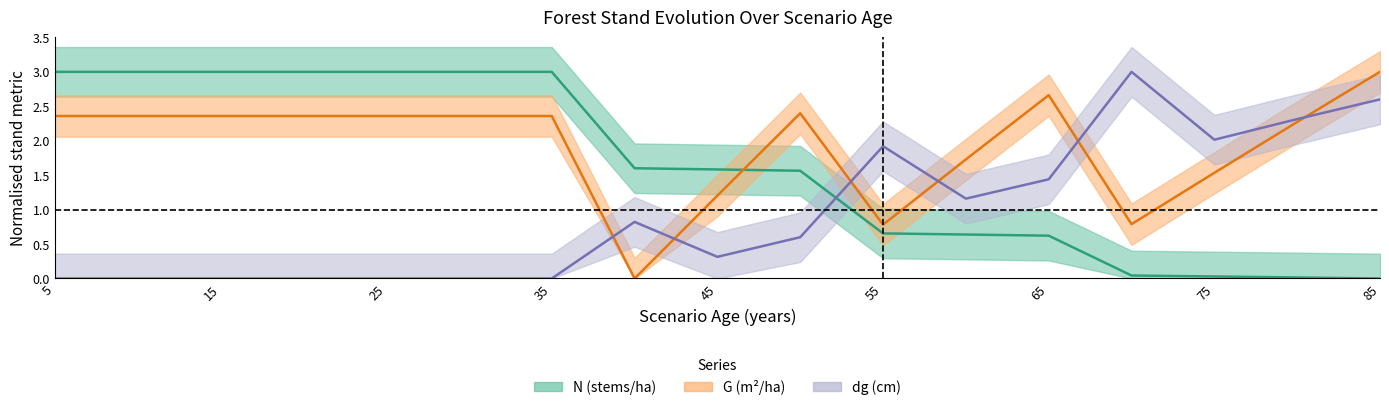

What is the average value of the G series?

1.9